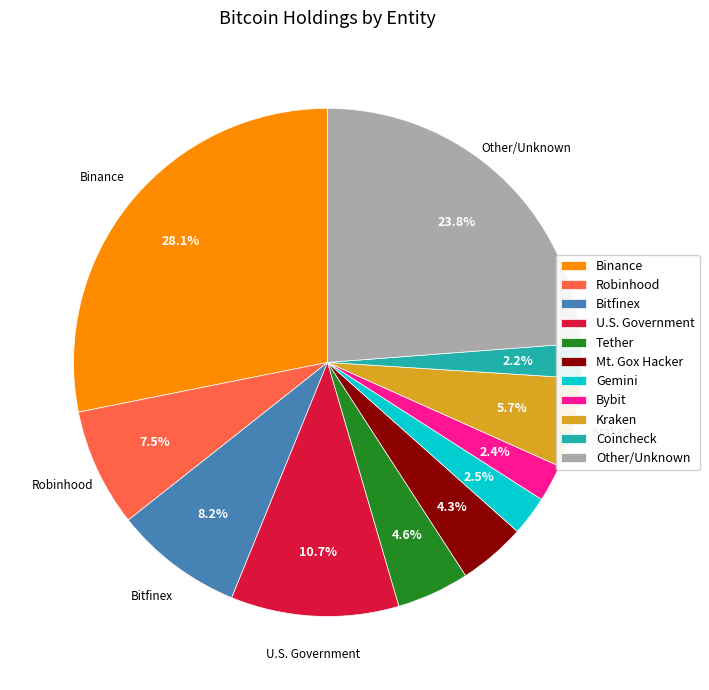

Combined, what portion of the pie is Bybit and U.S. Government?

13.1%